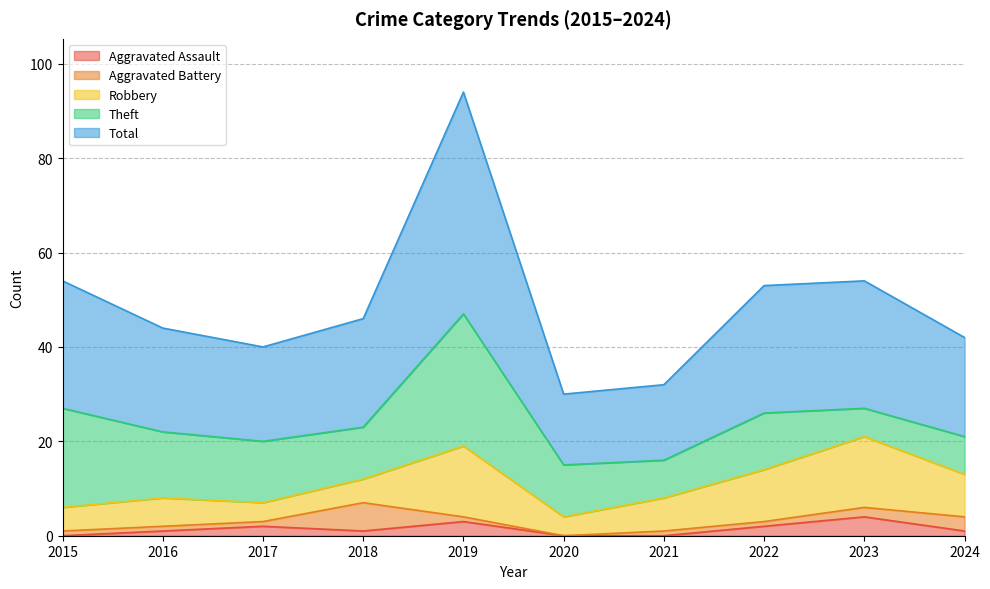

Which series changed the most between 2015 and 2024?

Theft